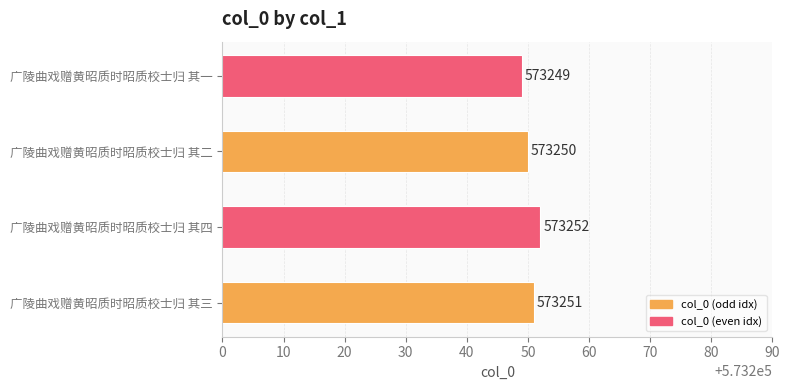

Rank the categories by value from highest to lowest.

广陵曲戏赠黄昭质时昭质校士归 其四, 广陵曲戏赠黄昭质时昭质校士归 其三, 广陵曲戏赠黄昭质时昭质校士归 其二, 广陵曲戏赠黄昭质时昭质校士归 其一